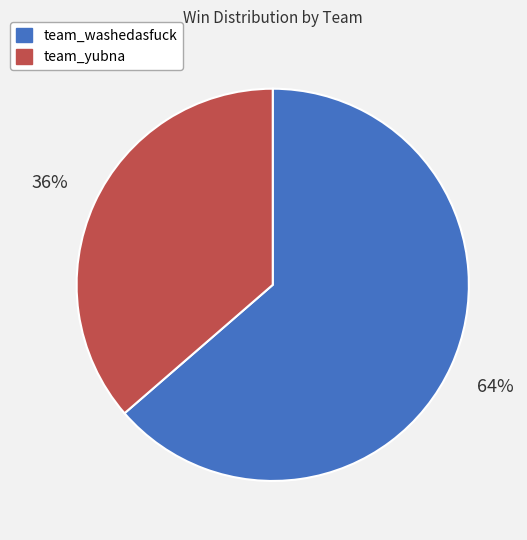

Do team_washedasfuck and team_yubna together represent more than half of the pie?

Yes